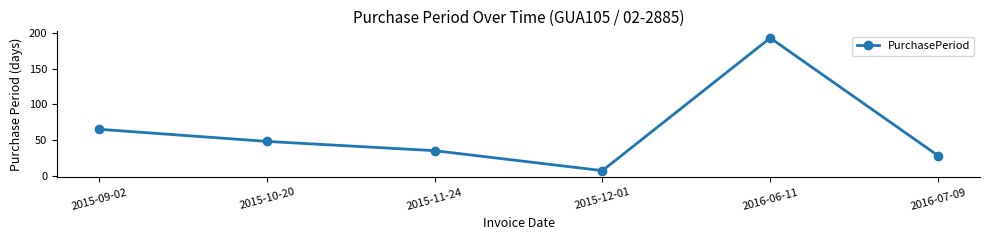

What is the label of the 4th point from the right?

2015-11-24